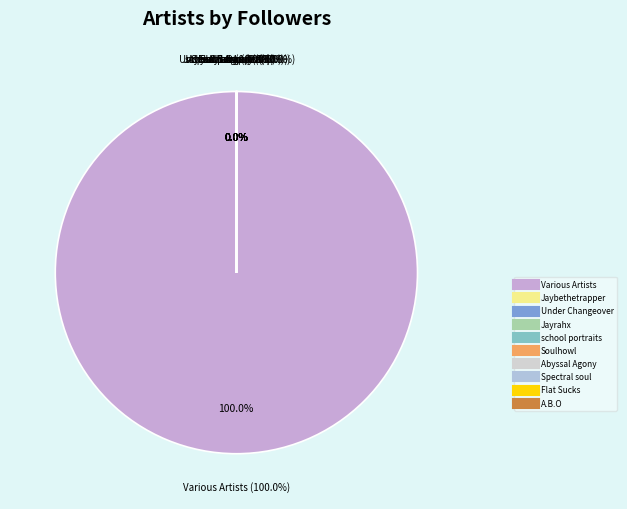

Does Various Artists account for over 50% of the chart?

Yes